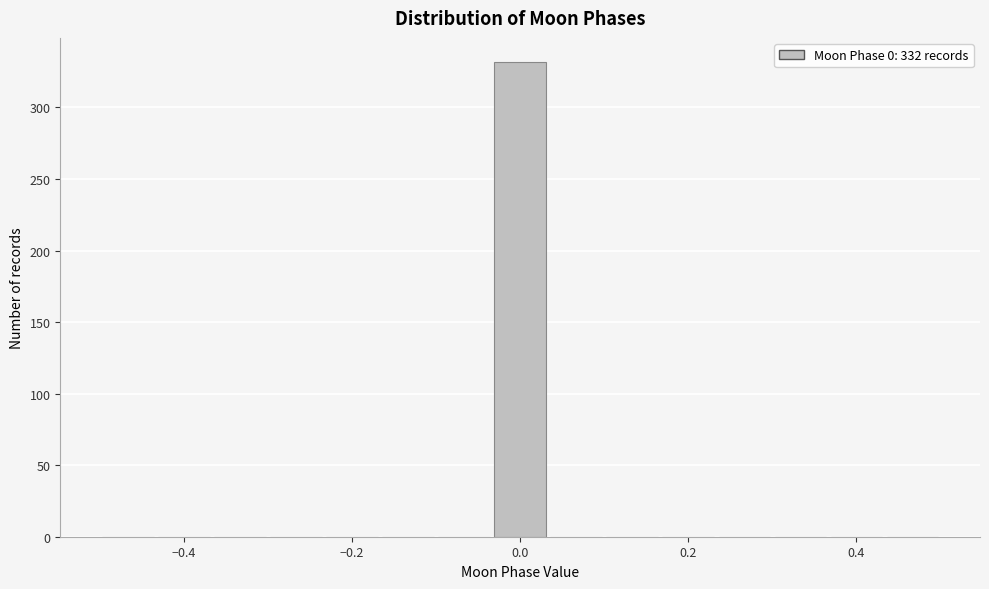

Around what value on the x-axis is the tallest bar? Give the approximate position of its centre, as read against the axis.

0.00